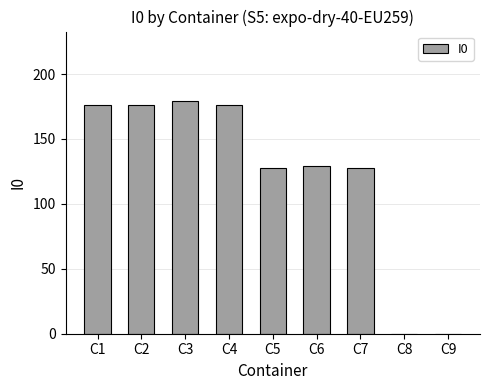

Reading right to left, extract all data points from this chart.

C9=0	C8=0	C7=128	C6=129	C5=128	C4=176	C3=179	C2=176	C1=176